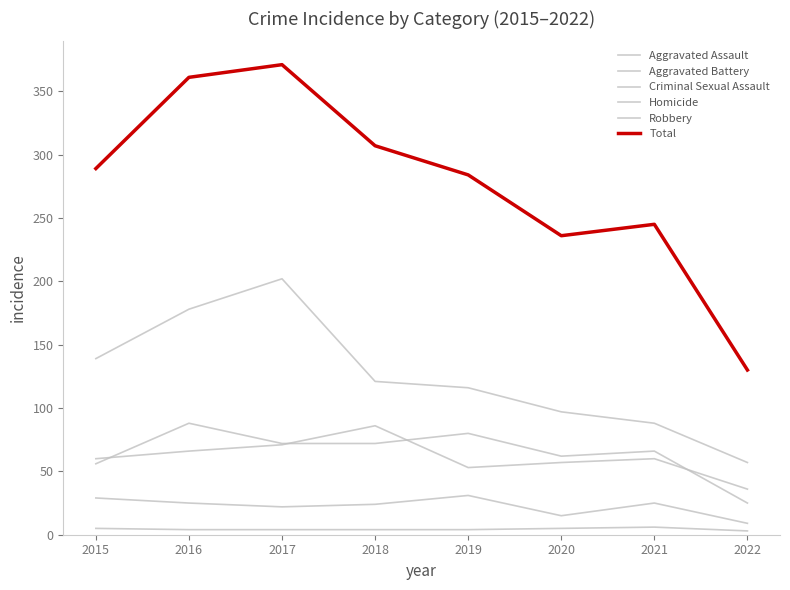

At which label does Aggravated Battery first exceed 60?

2016